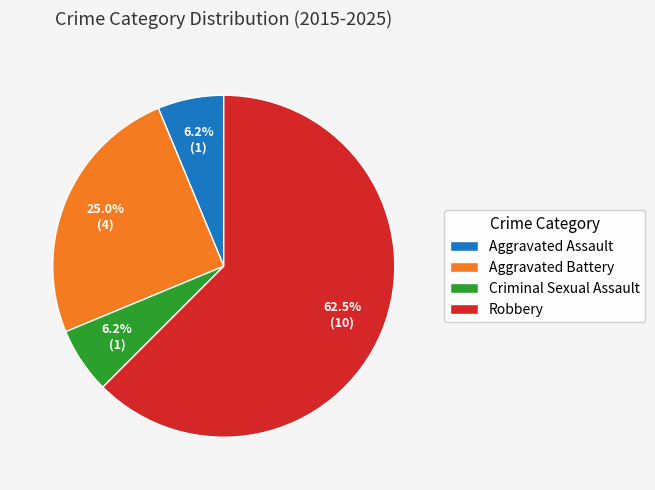

Do Robbery and Aggravated Assault together represent more than half of the pie?

Yes